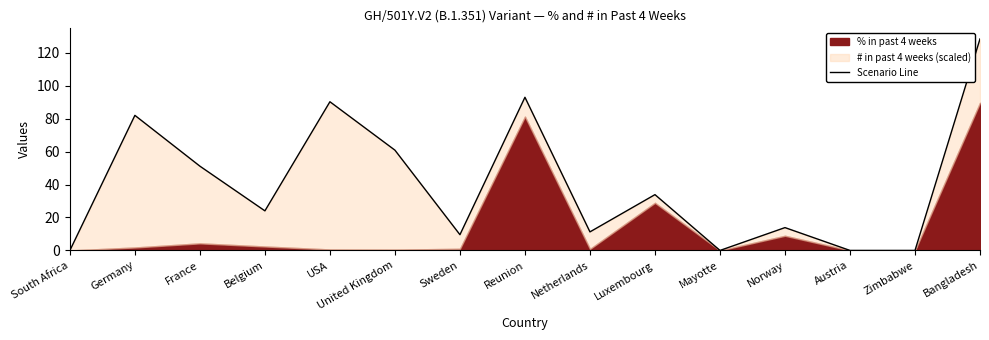

True or false: the data shows 56.0 at Zimbabwe.

False